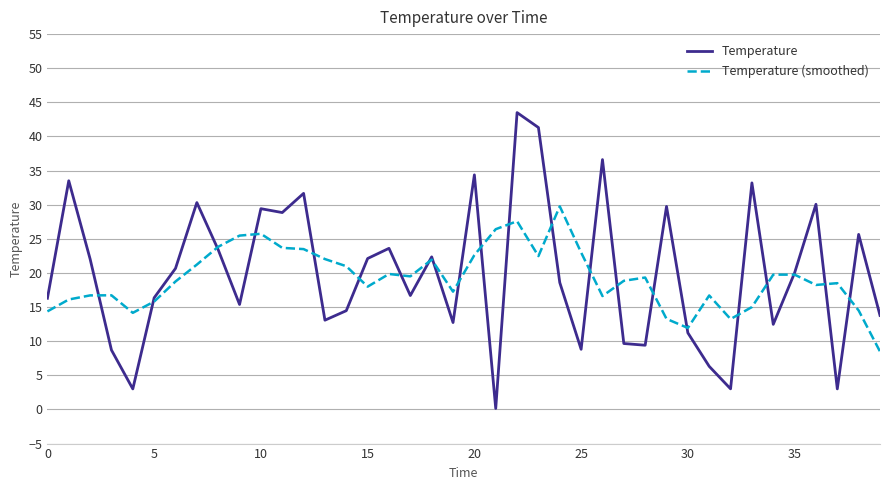

Which series has the largest range (max minus min)?

Temperature